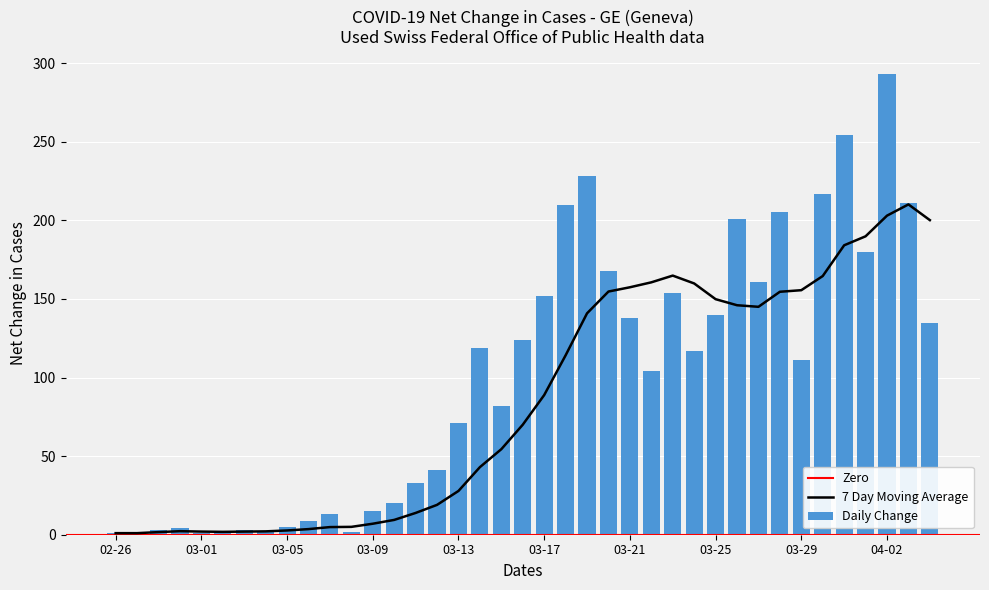

The Daily Change series shows 140 at 03-25. True or false?

True